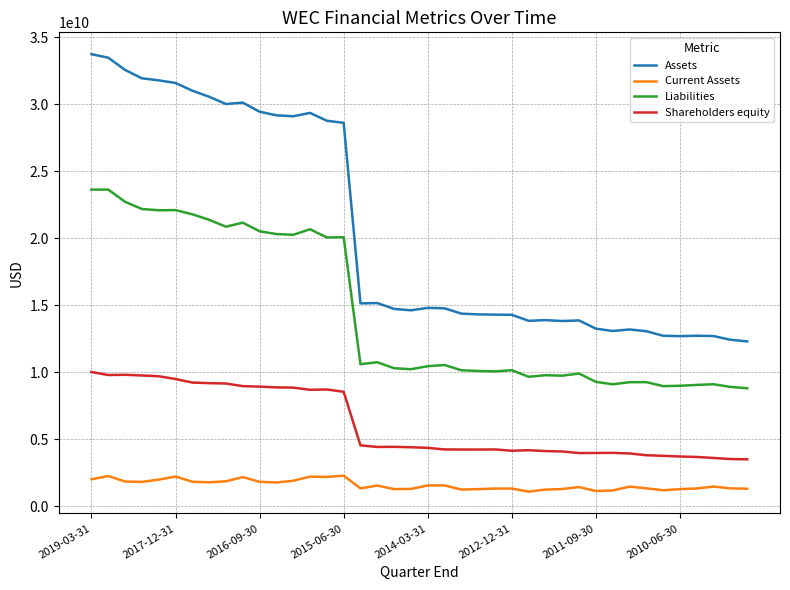

True or false: Liabilities and Assets cross at least once.

False